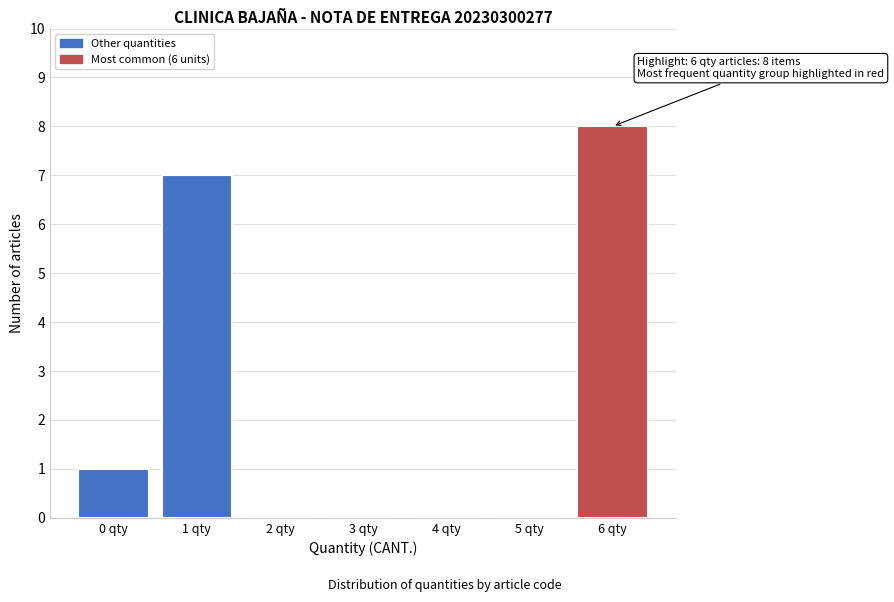

Reading right to left, list all the values displayed in this chart.

6 qty=8	5 qty=0	4 qty=0	3 qty=0	2 qty=0	1 qty=7	0 qty=1